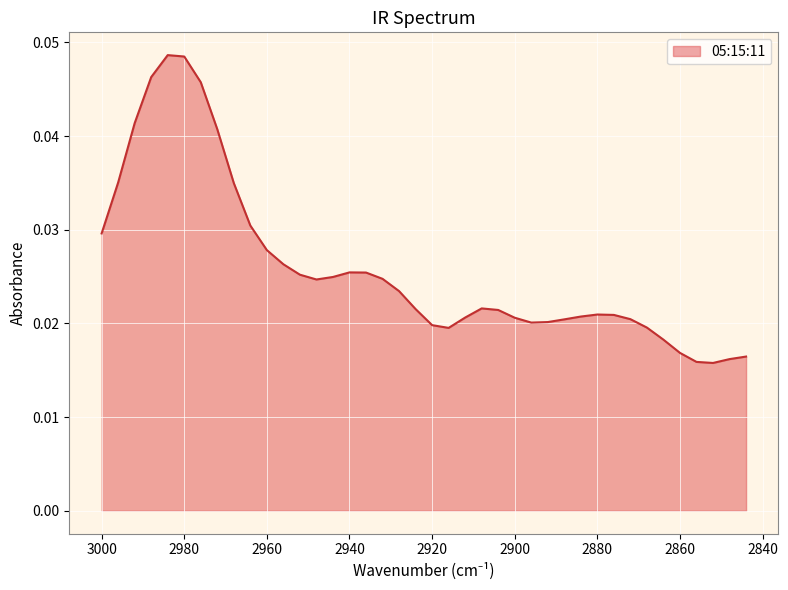

List the labels in order of value, smallest first.

2852, 2856, 2848, 2844, 2860, 2864, 2916, 2868, 2920, 2896, 2892, 2888, 2872, 2900, 2912, 2884, 2876, 2880, 2904, 2924, 2908, 2928, 2948, 2932, 2944, 2952, 2936, 2940, 2956, 2960, 3000, 2964, 2968, 2996, 2972, 2992, 2976, 2988, 2980, 2984